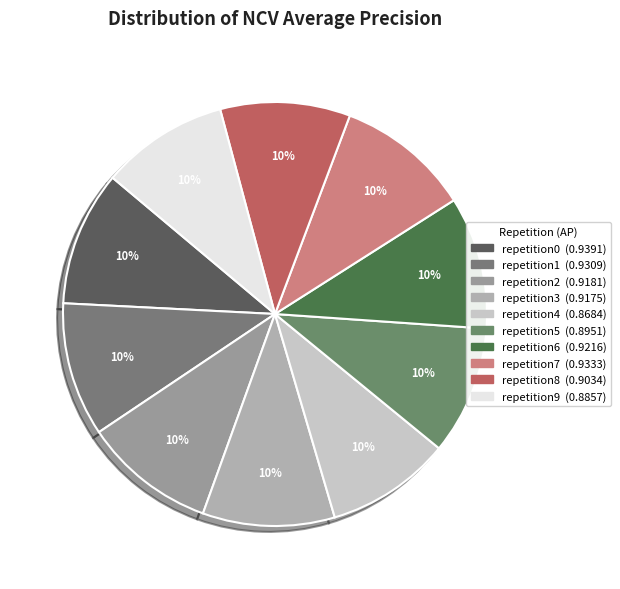

Which category has the biggest portion of the pie?

outer-repetition0